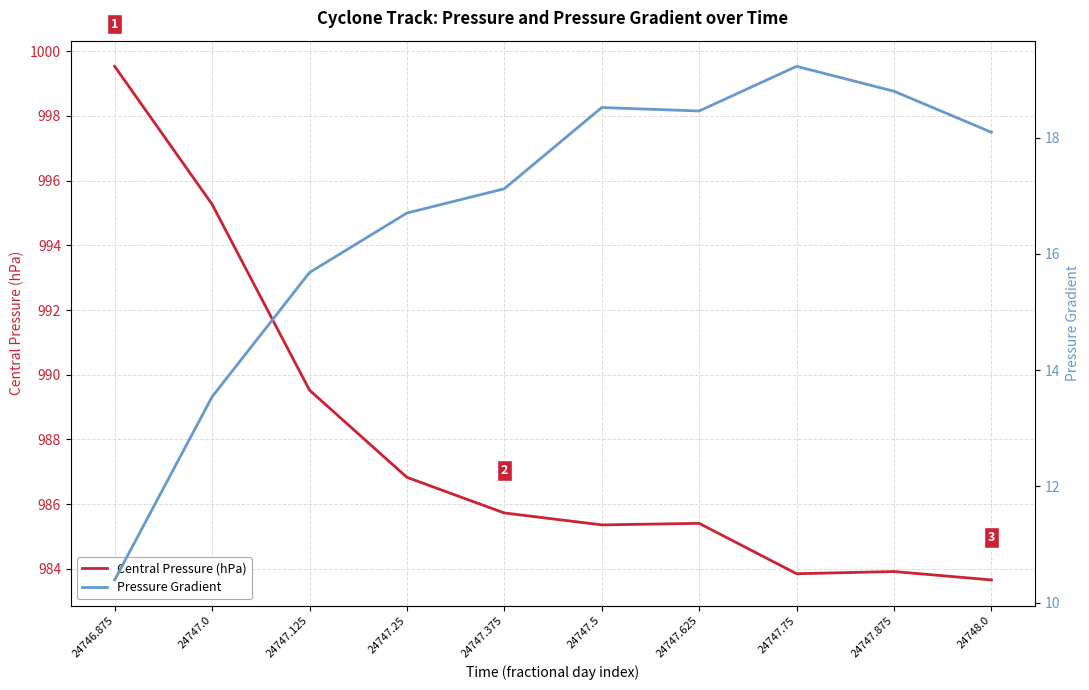

True or false: Pressure Gradient has more than 2 interior local peaks.

False